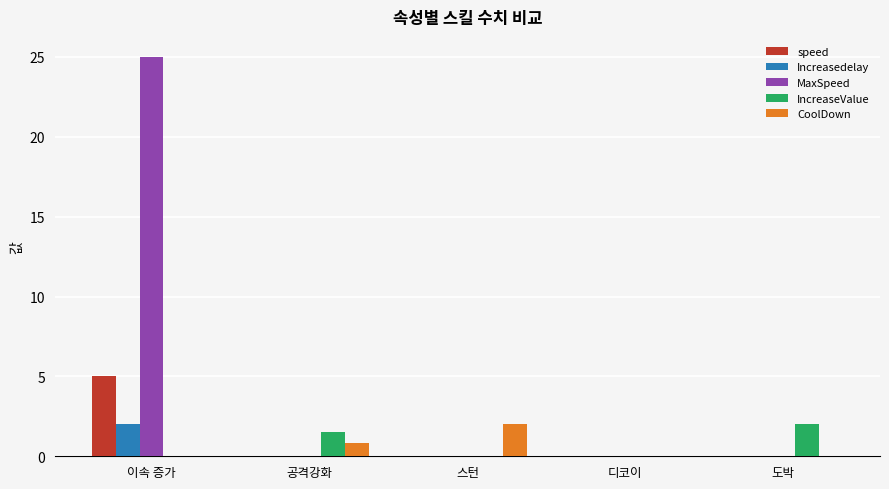

Which label corresponds to the largest value in the chart?

이속 증가